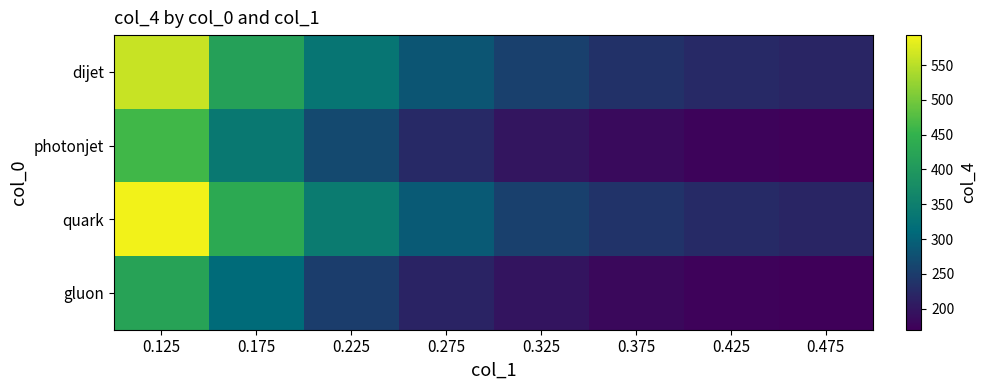

What is the smallest value displayed?

169.7